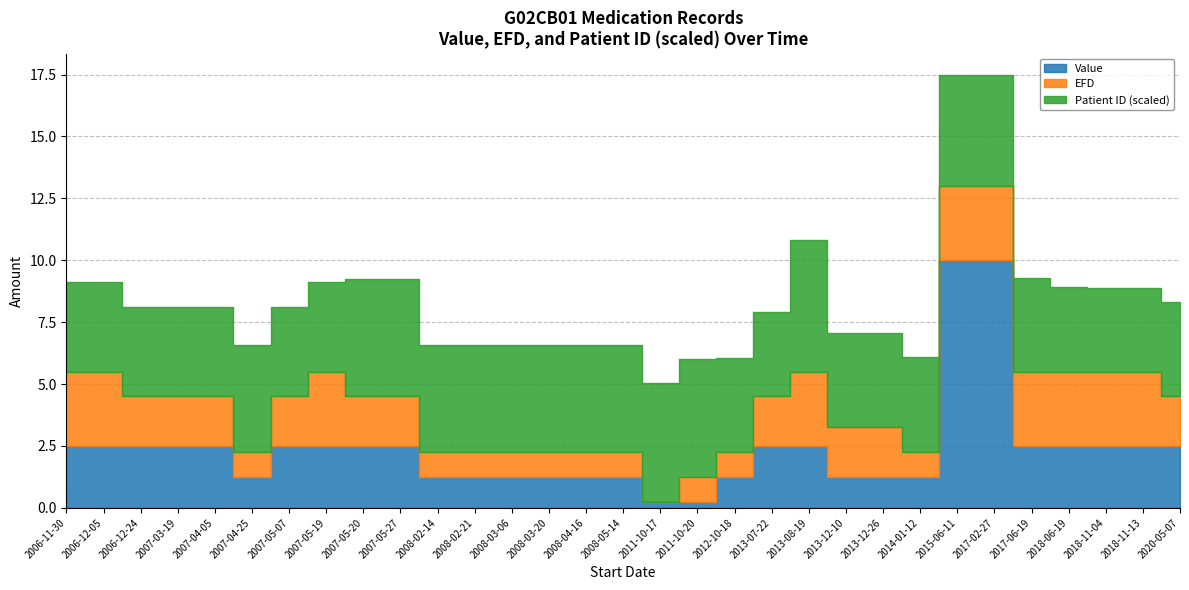

Does the chart display data point markers on the line(s)?

No